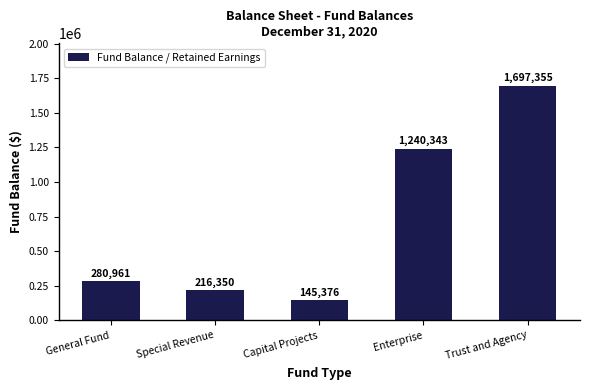

List the labels in order of value, largest first.

Trust and Agency, Enterprise, General Fund, Special Revenue, Capital Projects